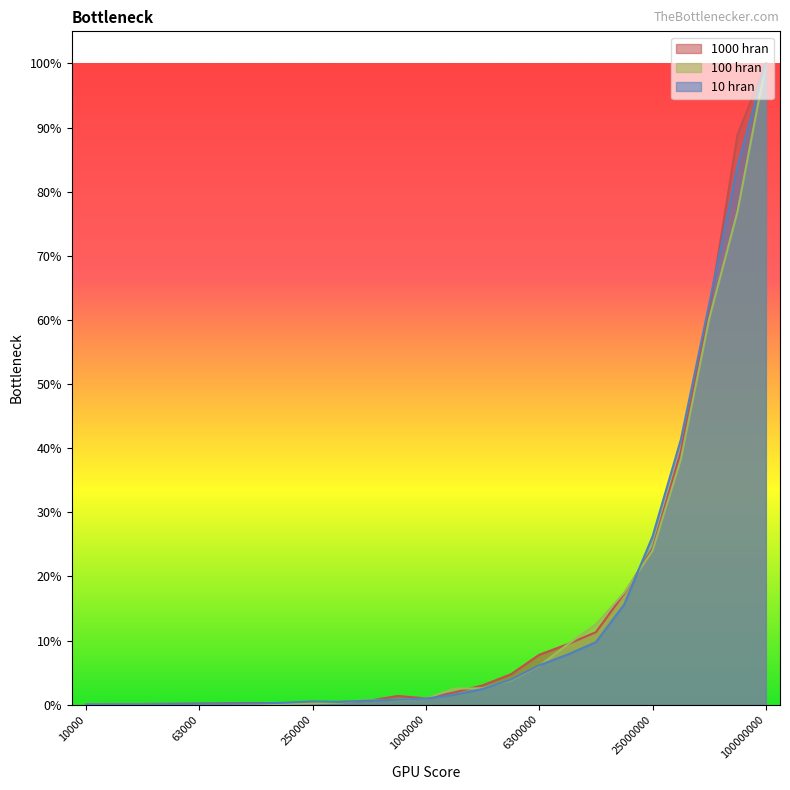

What is the average value of the 1000 hran series?

0.1